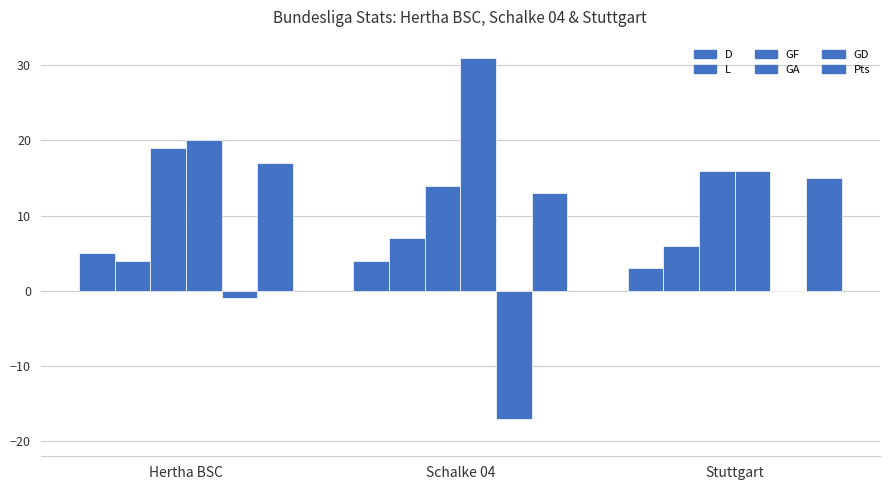

List the series in order of their peak value, lowest first.

GD, D, L, Pts, GF, GA